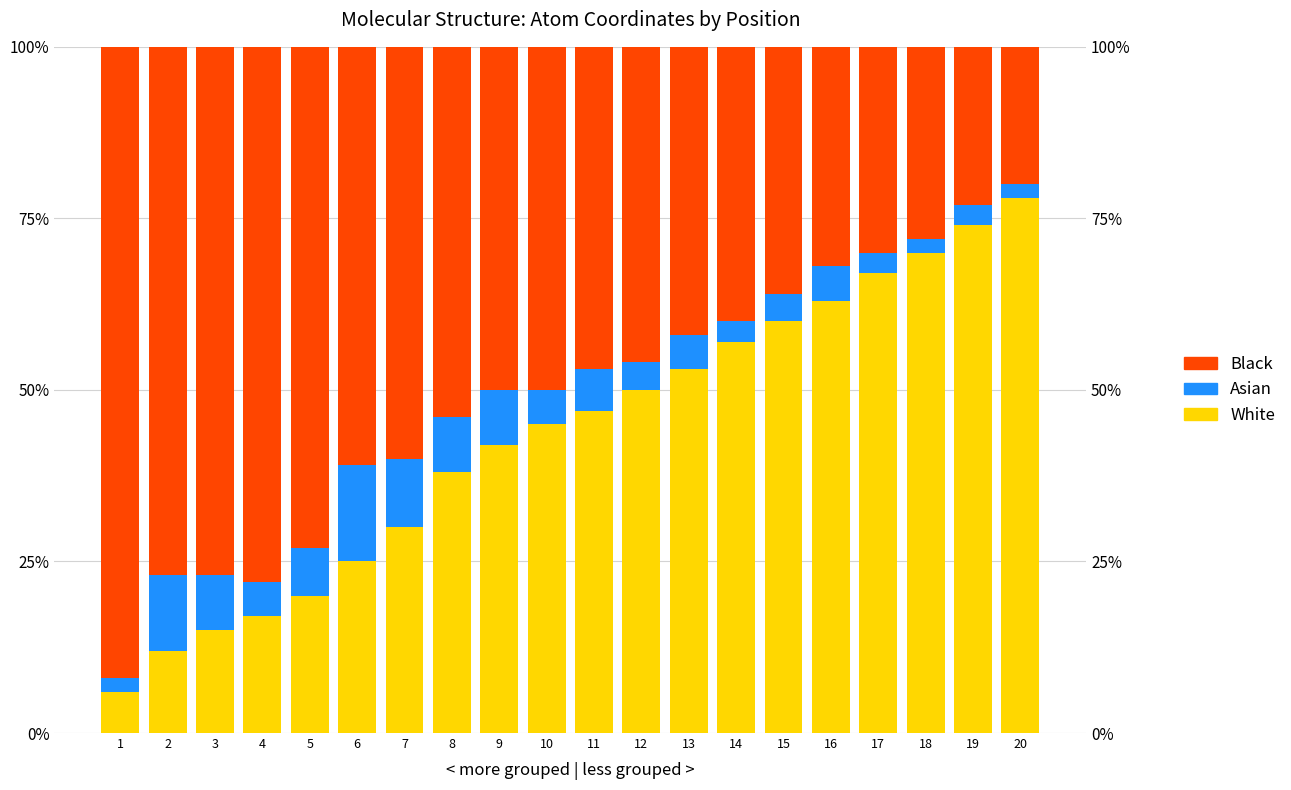

Is it true that Black equals 50 at 3?

False